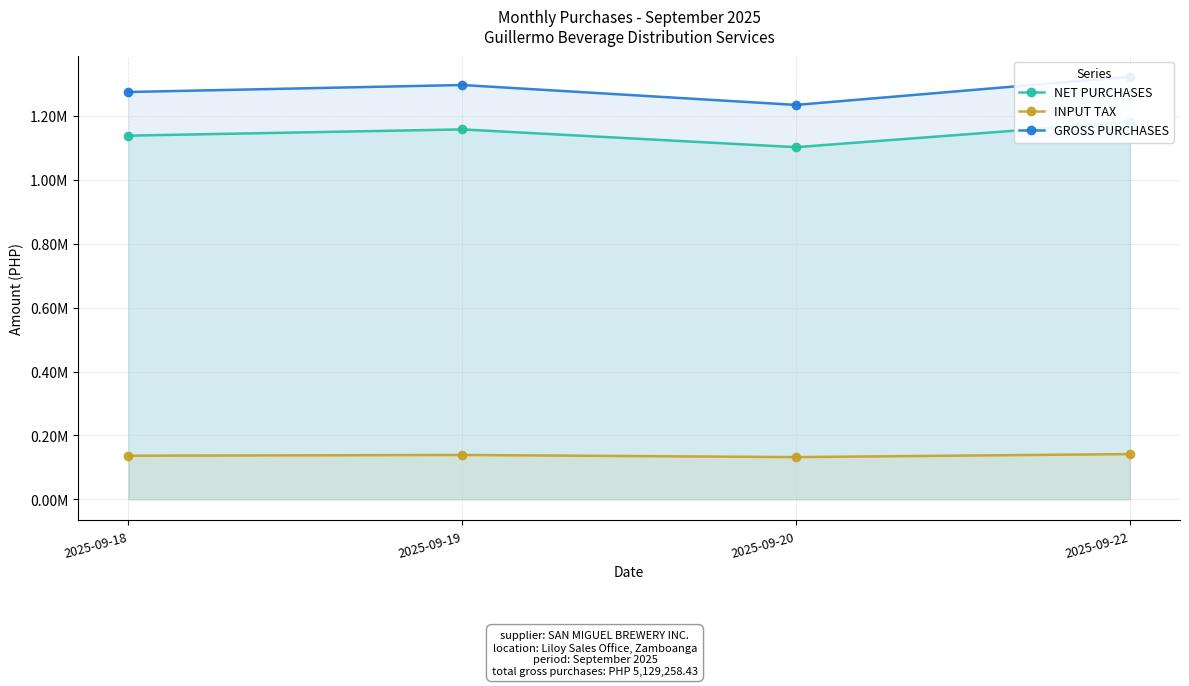

Which series changed the most between 2025-09-19 and 2025-09-20?

GROSS PURCHASES